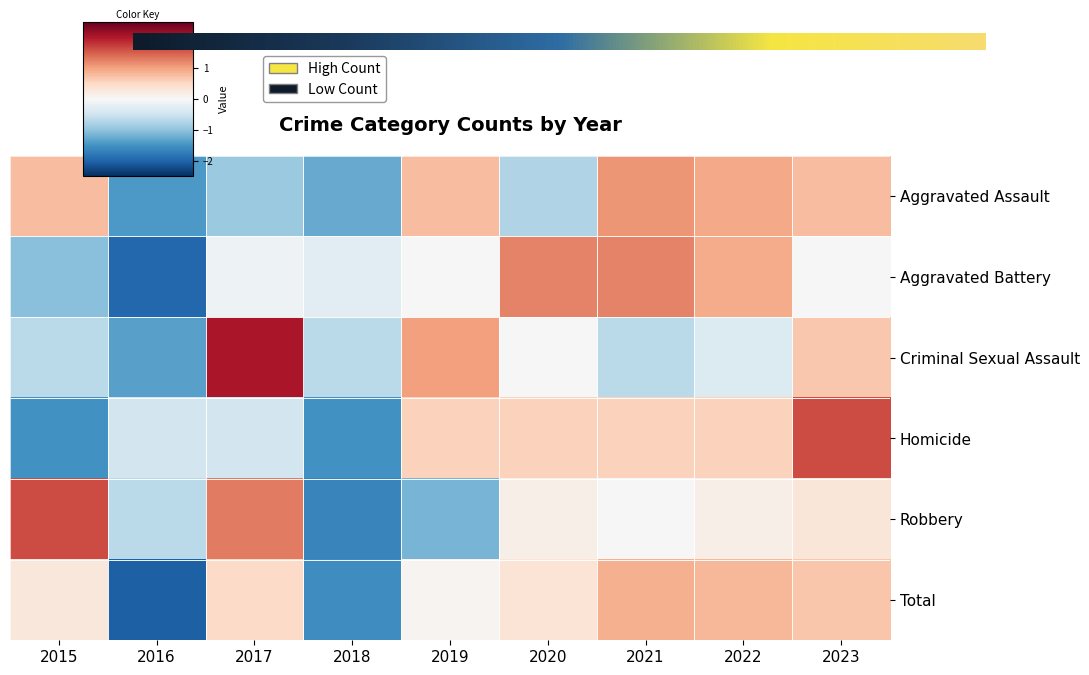

Read the Criminal Sexual Assault value at 2023.

0.7